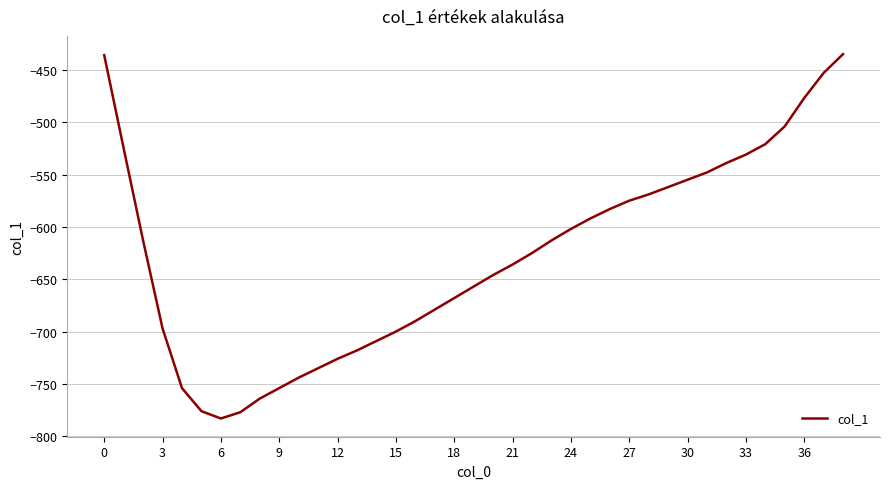

How many lines are shown in the chart?

1